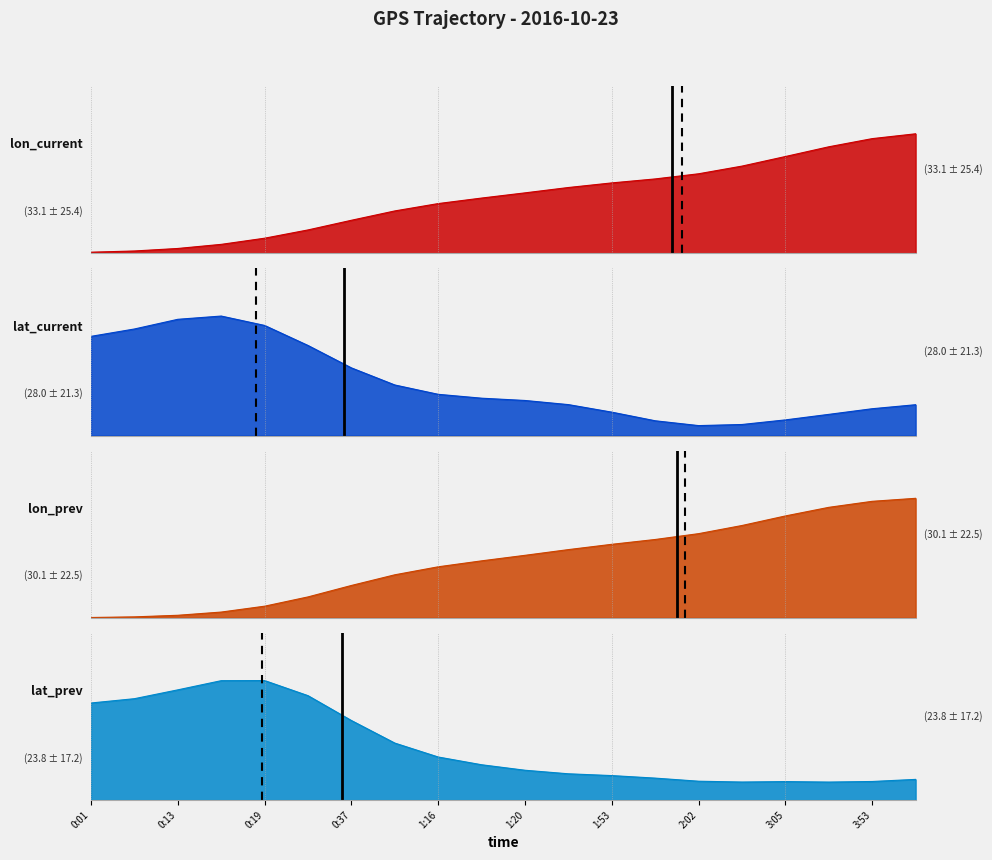

Which category has the highest value in the lon_prev series?

3:56